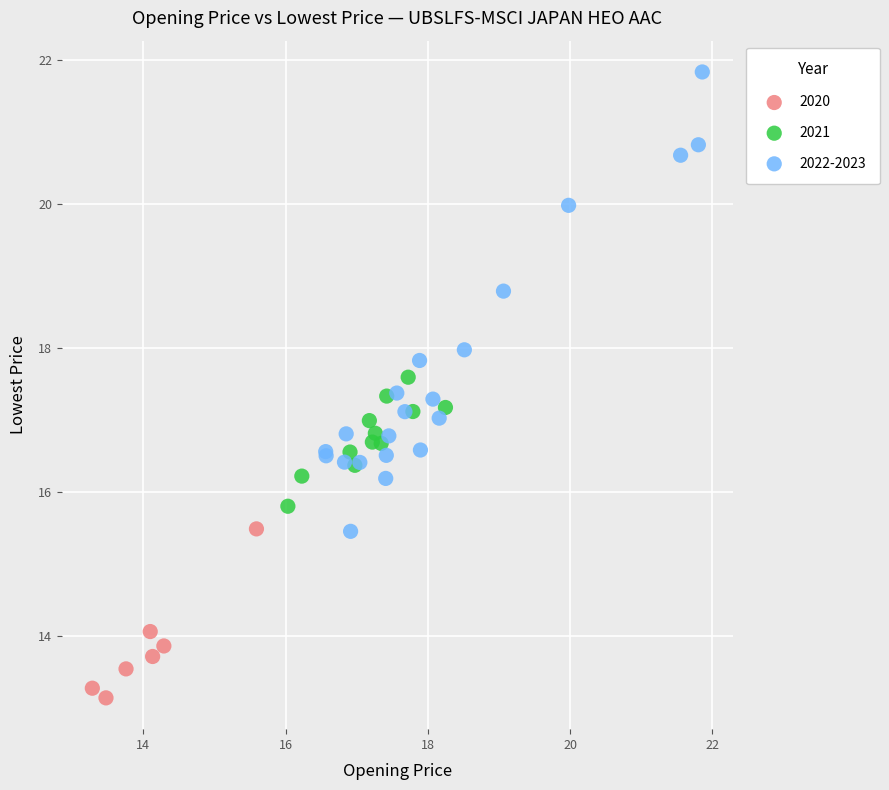

Which series contains the lowest Y value?

2020